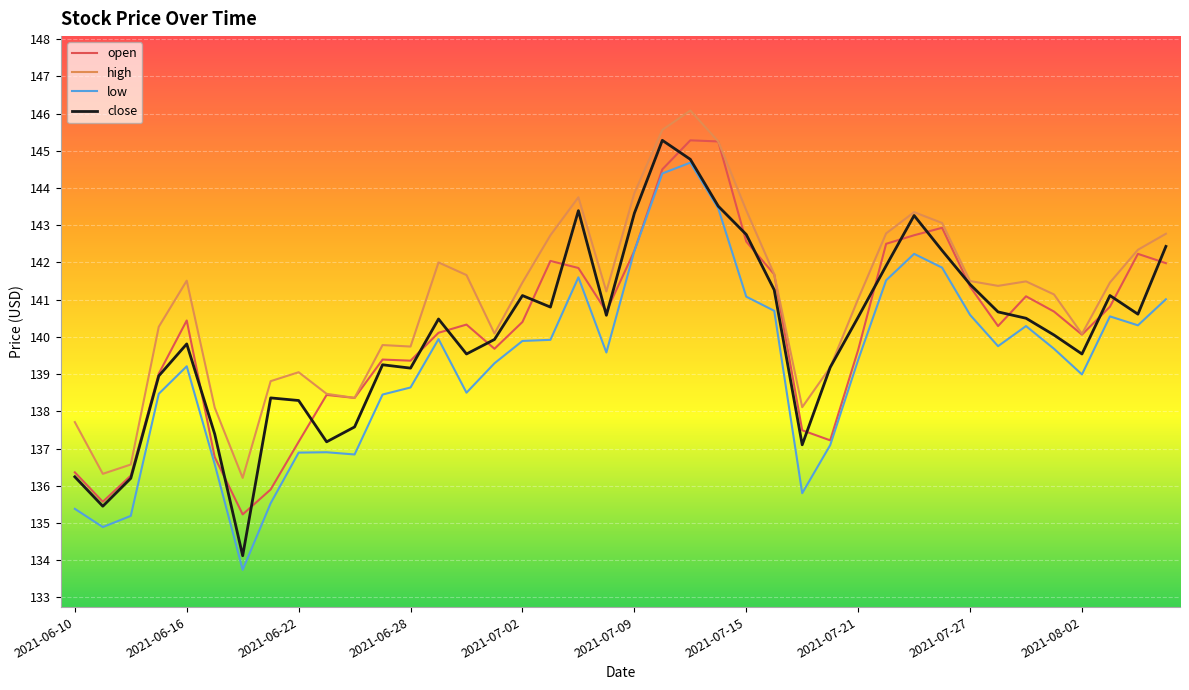

Which series has the largest range (max minus min)?

close